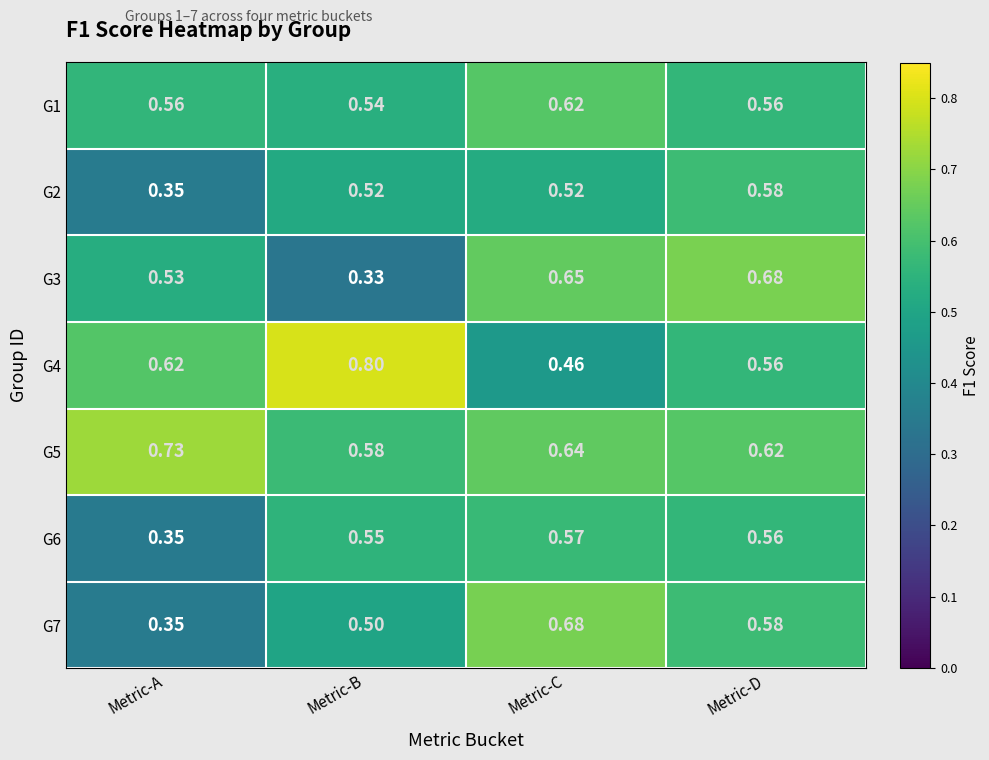

What is the difference between the highest and lowest values at Metric-C?

0.2